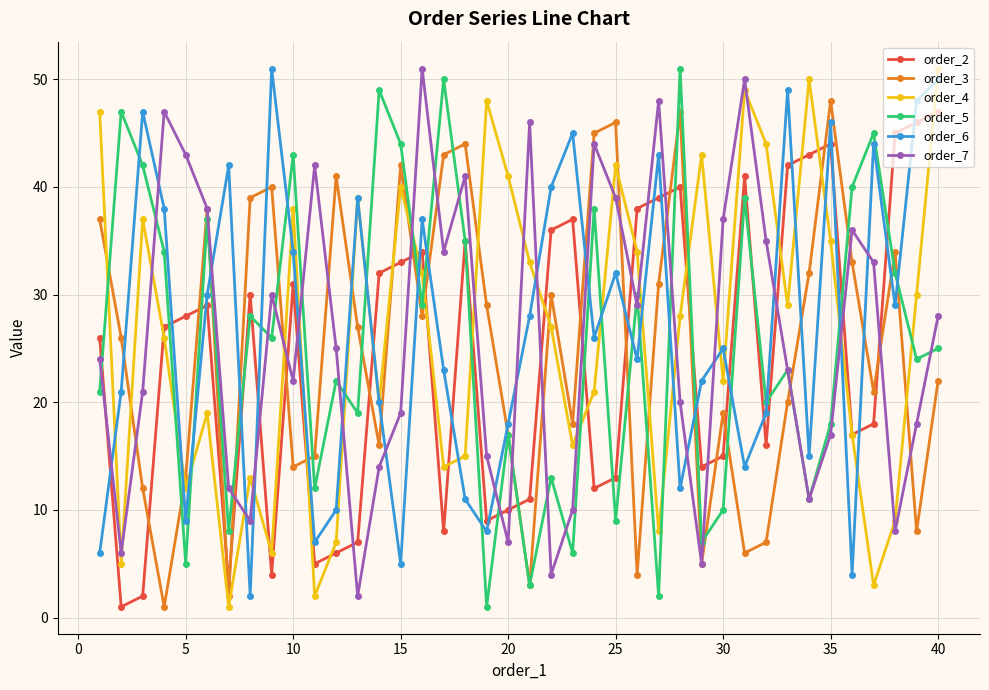

Reading left to right, what are all the values shown in this chart?

order_2: 26	1	2	27	28	29	3	30	4	31	5	6	7	32	33	34	8	35	9	10	11	36	37	12	13	38	39	40	14	15	41	16	42	43	44	17	18	45	46	47
order_3: 37	26	12	1	13	38	2	39	40	14	15	41	27	16	42	28	43	44	29	17	3	30	18	45	46	4	31	47	5	19	6	7	20	32	48	33	21	34	8	22
order_4: 47	5	37	26	12	19	1	13	6	38	2	7	39	20	40	32	14	15	48	41	33	27	16	21	42	34	8	28	43	22	49	44	29	50	35	17	3	9	30	51
order_5: 21	47	42	34	5	37	8	28	26	43	12	22	19	49	44	29	50	35	1	17	3	13	6	38	9	30	2	51	7	10	39	20	23	11	18	40	45	32	24	25
order_6: 6	21	47	38	9	30	42	2	51	34	7	10	39	20	5	37	23	11	8	18	28	40	45	26	32	24	43	12	22	25	14	19	49	15	46	4	44	29	48	50
order_7: 24	6	21	47	43	38	12	9	30	22	42	25	2	14	19	51	34	41	15	7	46	4	10	44	39	29	48	20	5	37	50	35	23	11	17	36	33	8	18	28